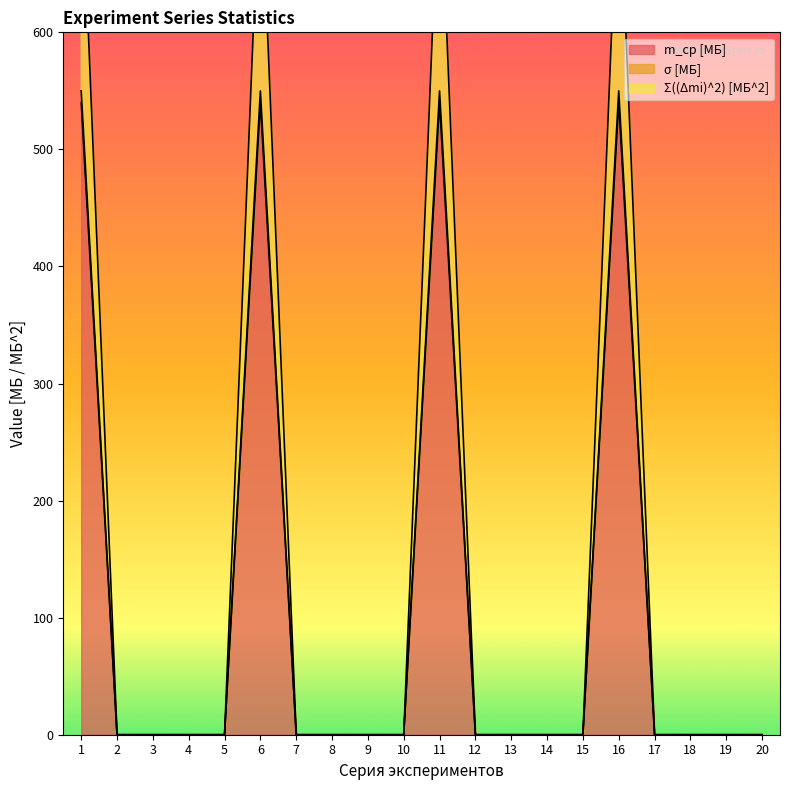

What is the average value of the m_ср [МБ] series?

108